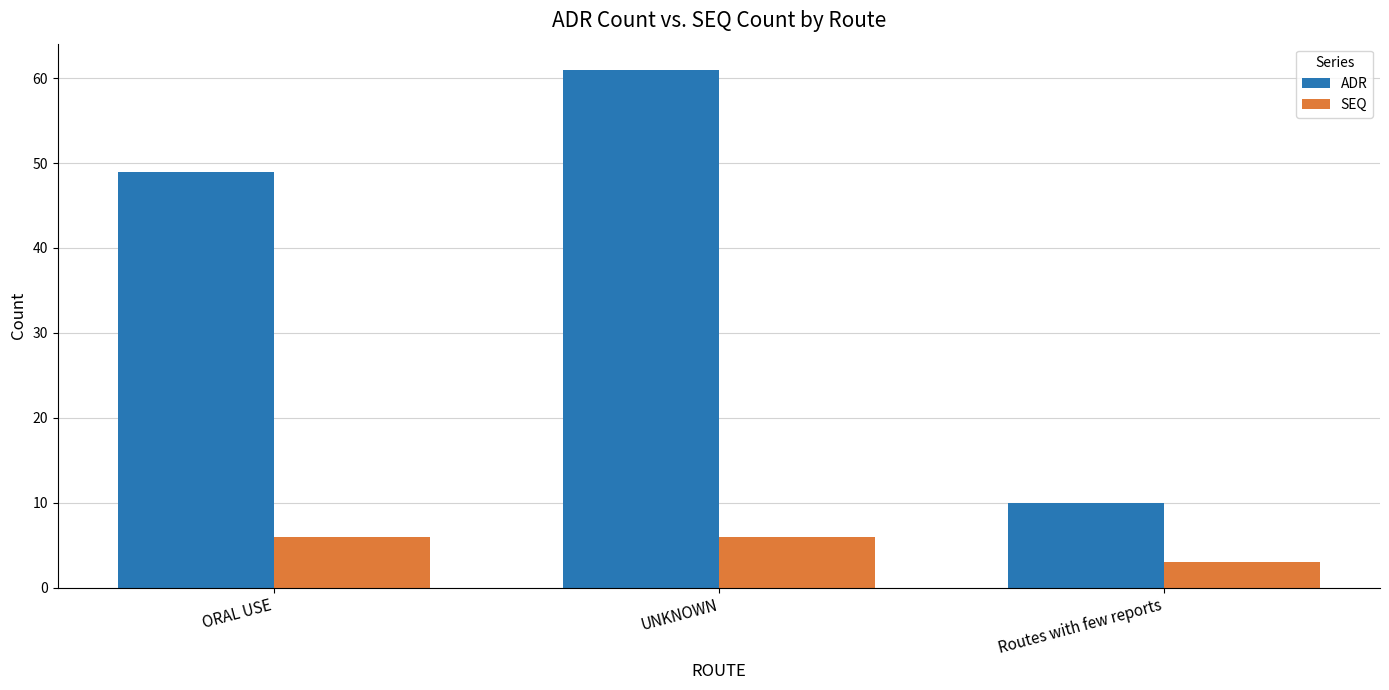

Rank the series by their maximum value, from lowest to highest.

SEQ, ADR